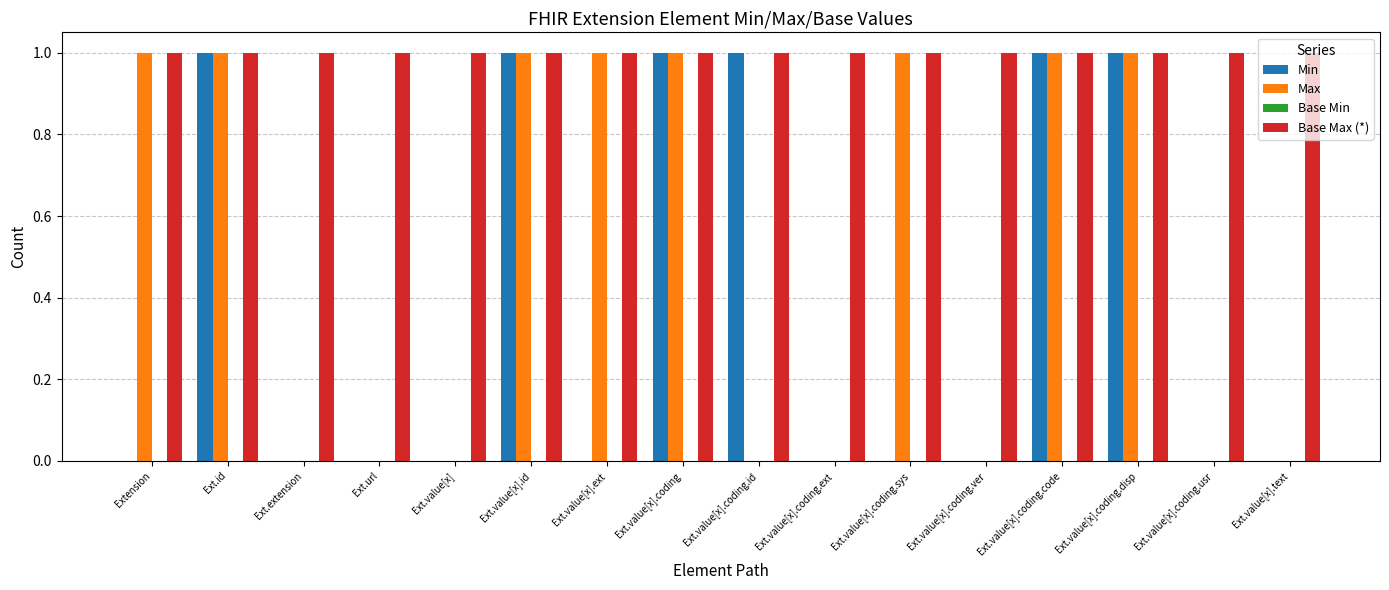

What is the highest value of the Base Max (*) series?

1